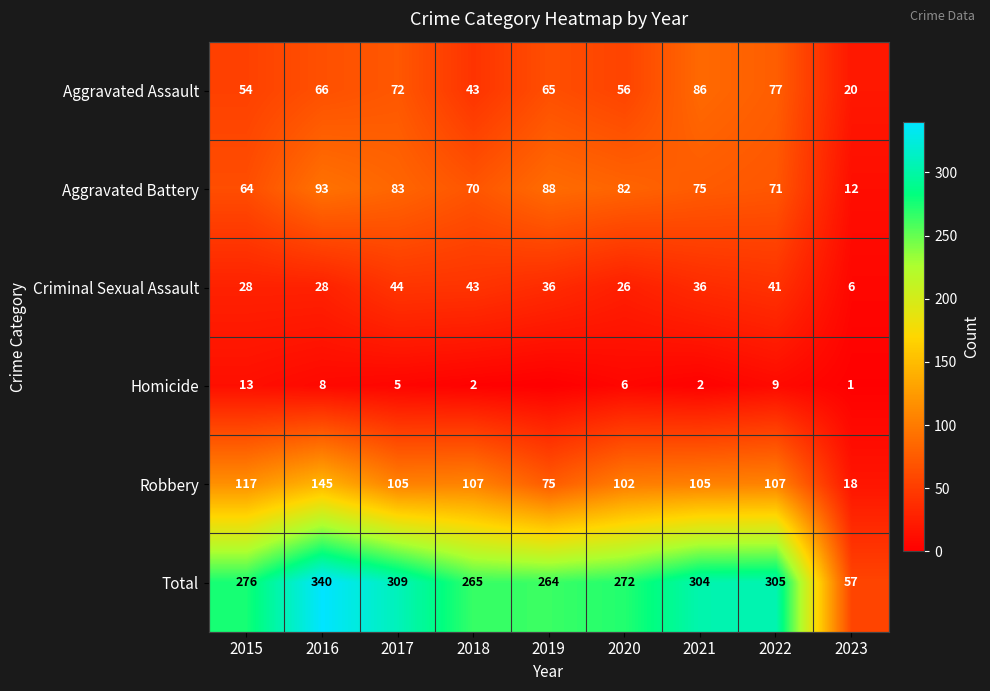

What is the difference between the maximum and minimum values in the Criminal Sexual Assault series?

38